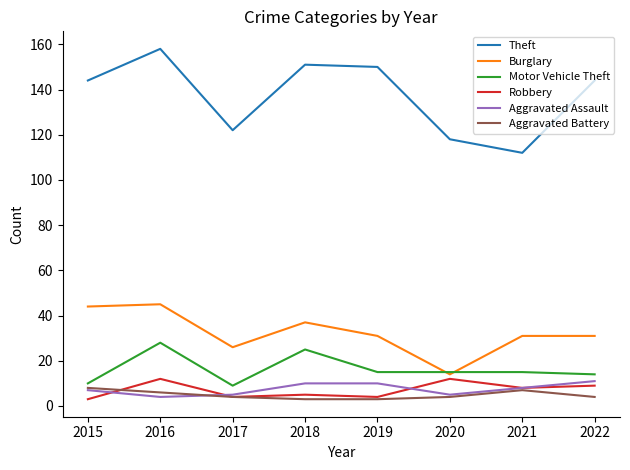

Is it true that Aggravated Battery equals 3 at 2019?

True